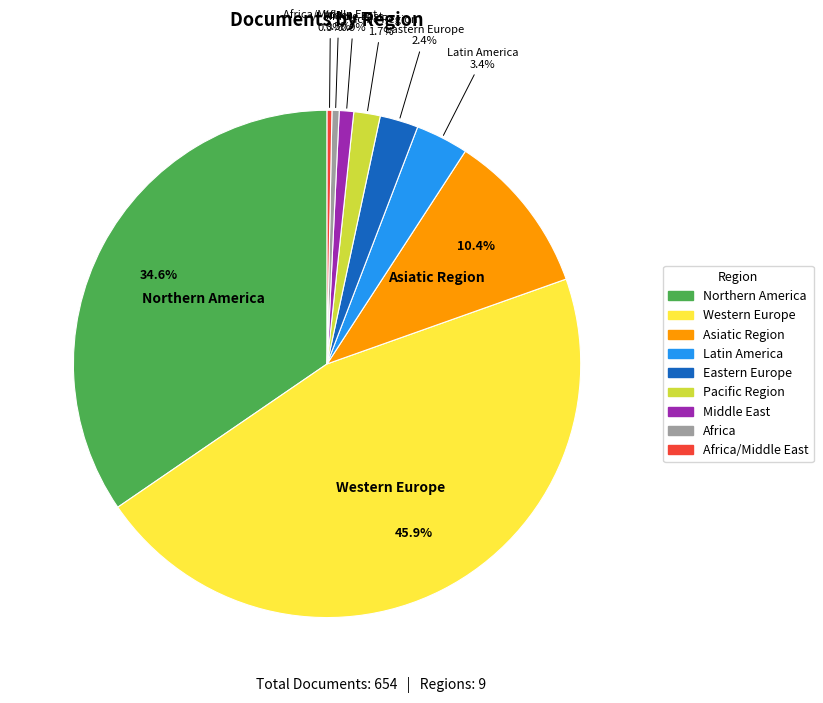

Does any single category account for the majority?

No